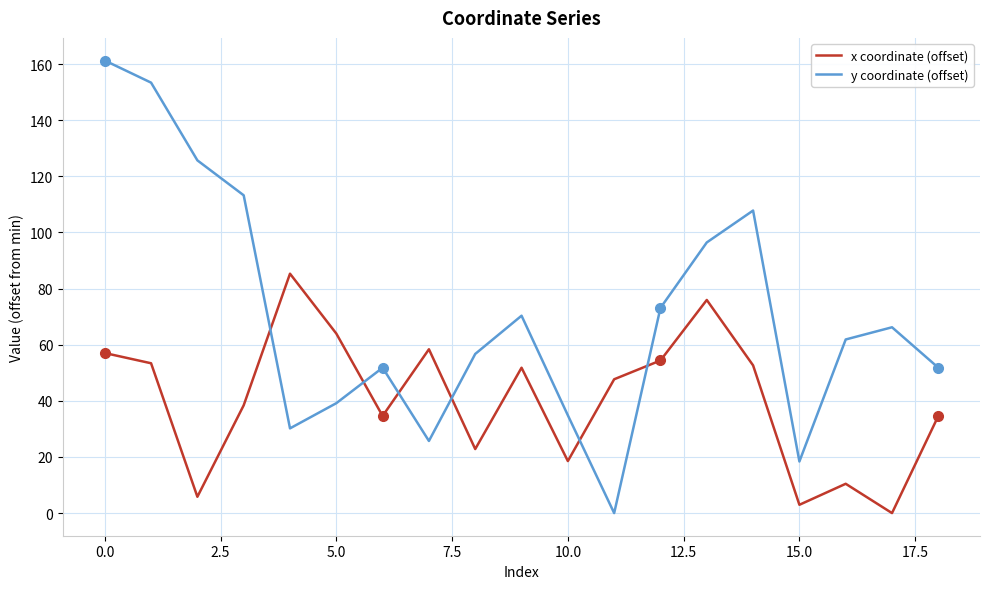

What is the greatest value displayed?

161.3